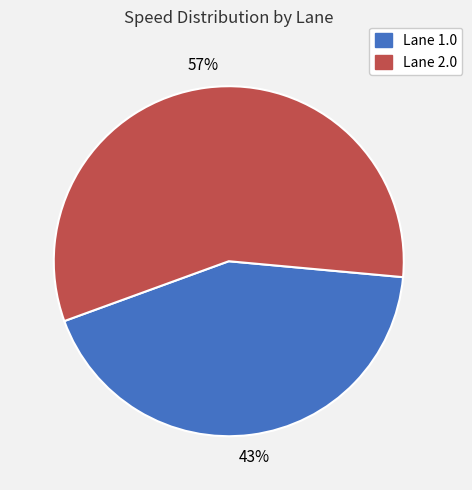

Is there any slice that represents more than half of the pie?

Yes